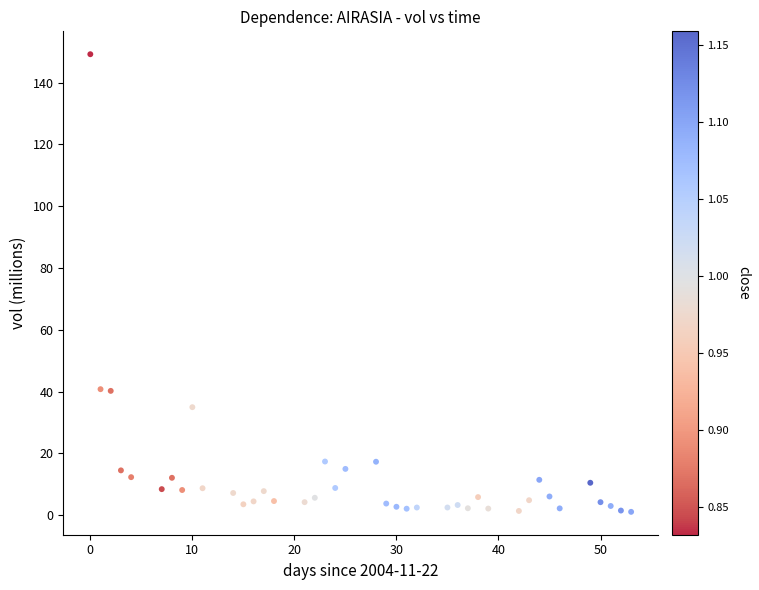

What is the range of Y values (max minus min)?

148.1